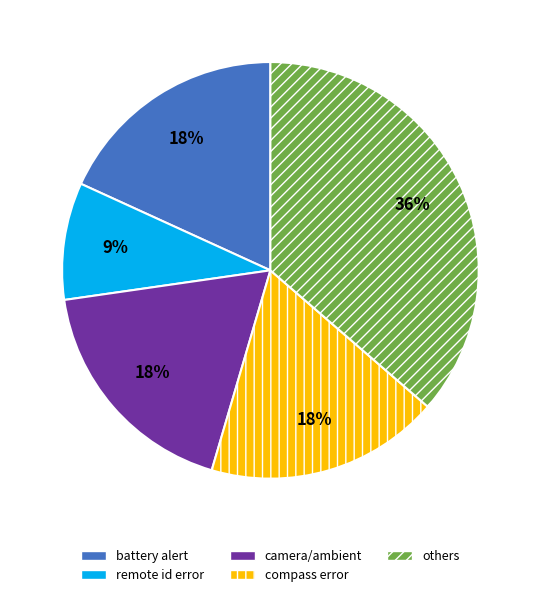

To the nearest percent, what is the difference between the largest and smallest slice percentages?

27%